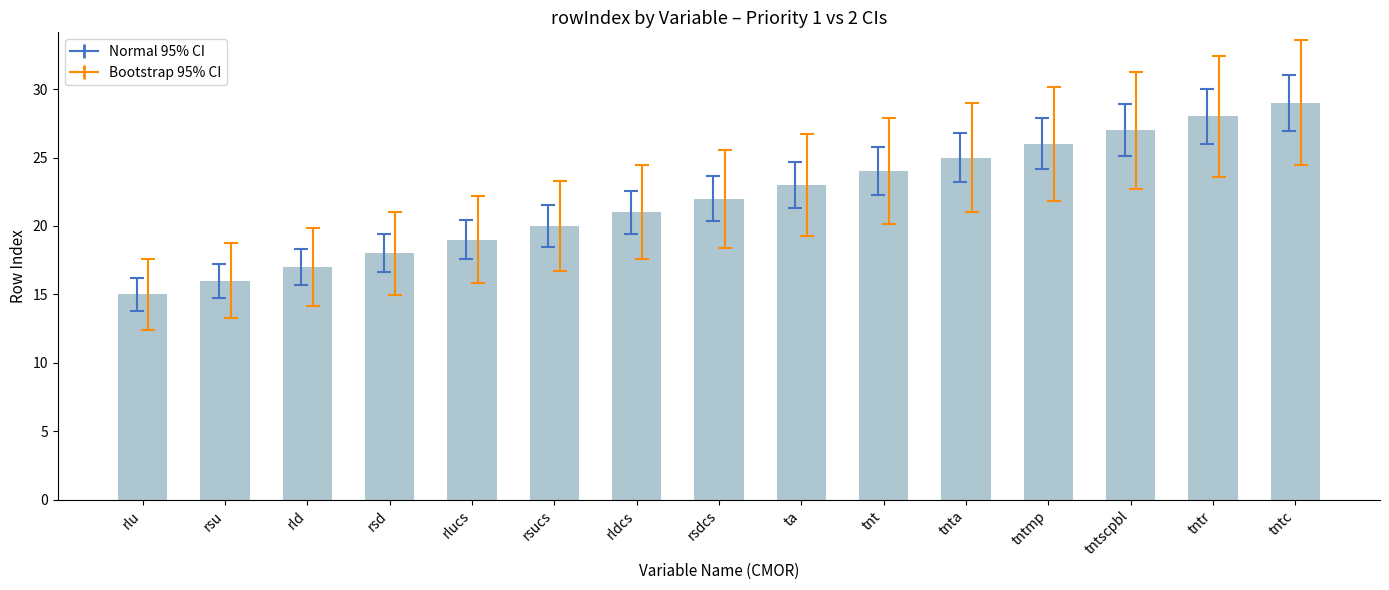

Which label corresponds to the smallest value in the chart?

rlu